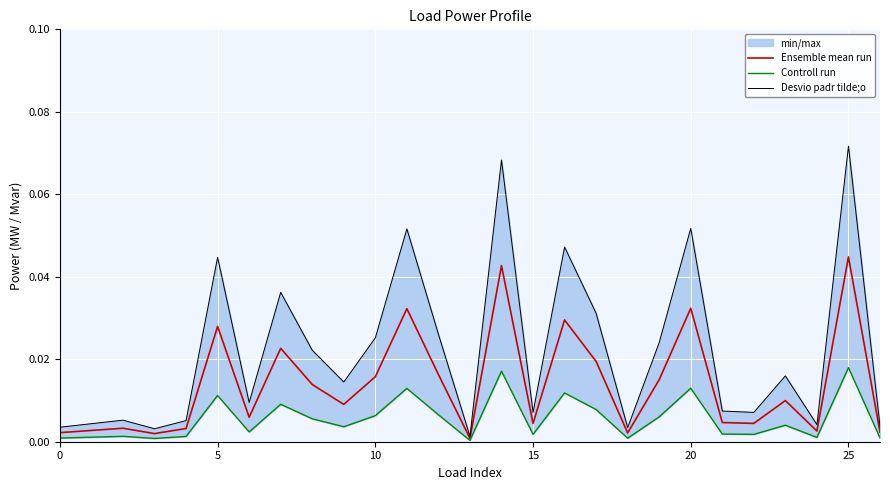

At which label does Ensemble mean run reach its peak?

25